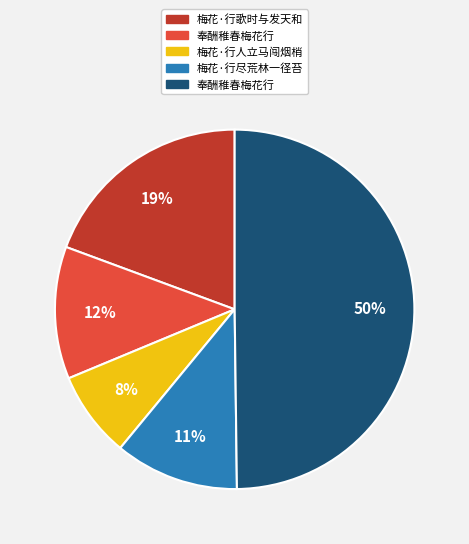

To the nearest percent, what is the average slice percentage?

20%